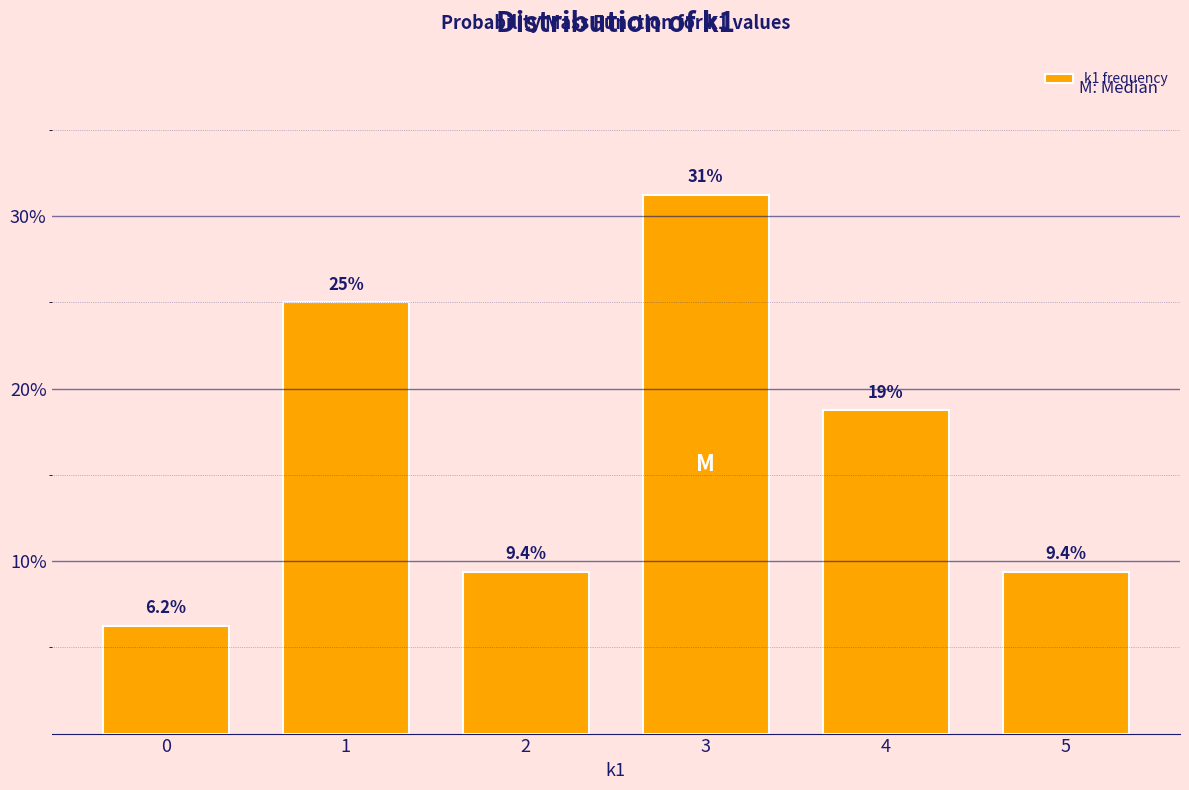

Approximately how many times larger is the value at 1 compared to 3?

0.8